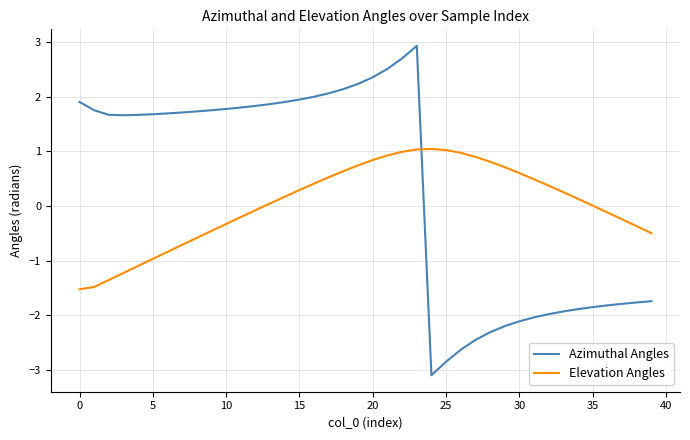

What is the minimum value for Azimuthal Angles?

-3.1